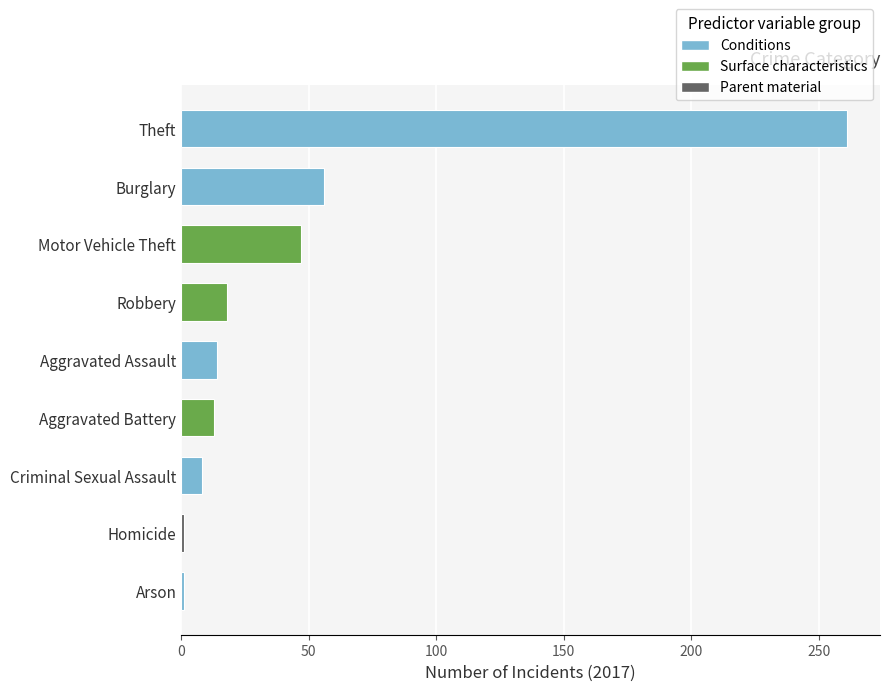

True or false: the data shows 31 at Burglary.

False